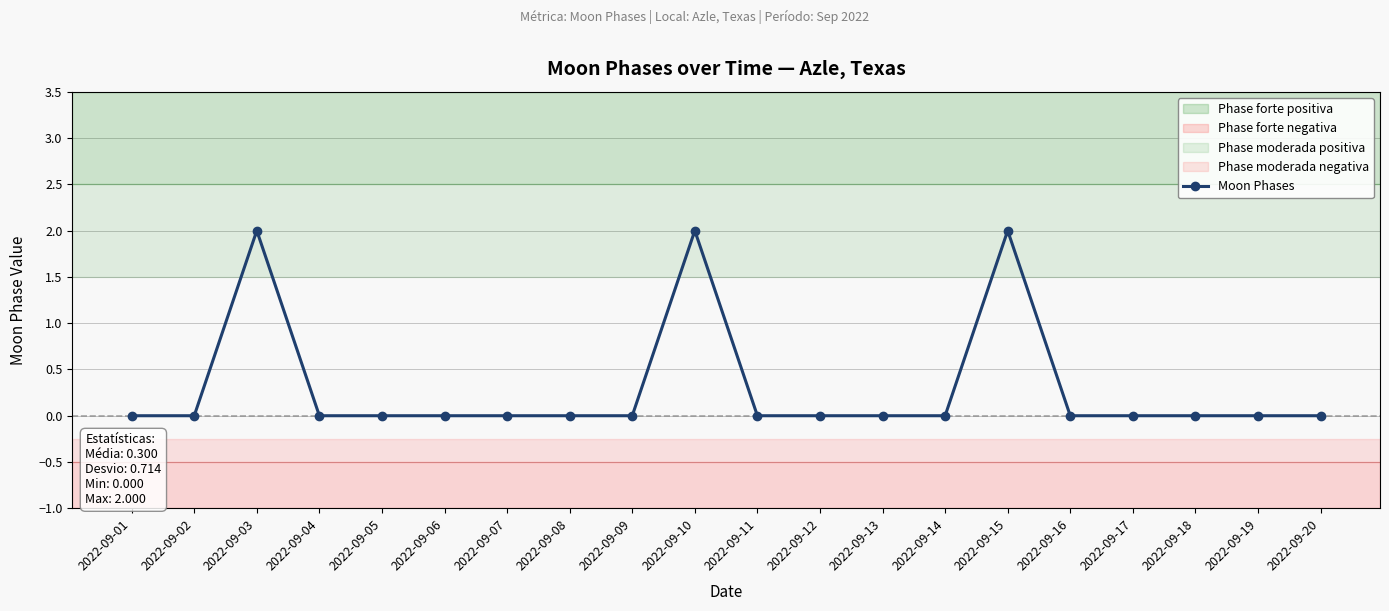

The chart shows a value of 1 at 2022-09-08. True or false?

False